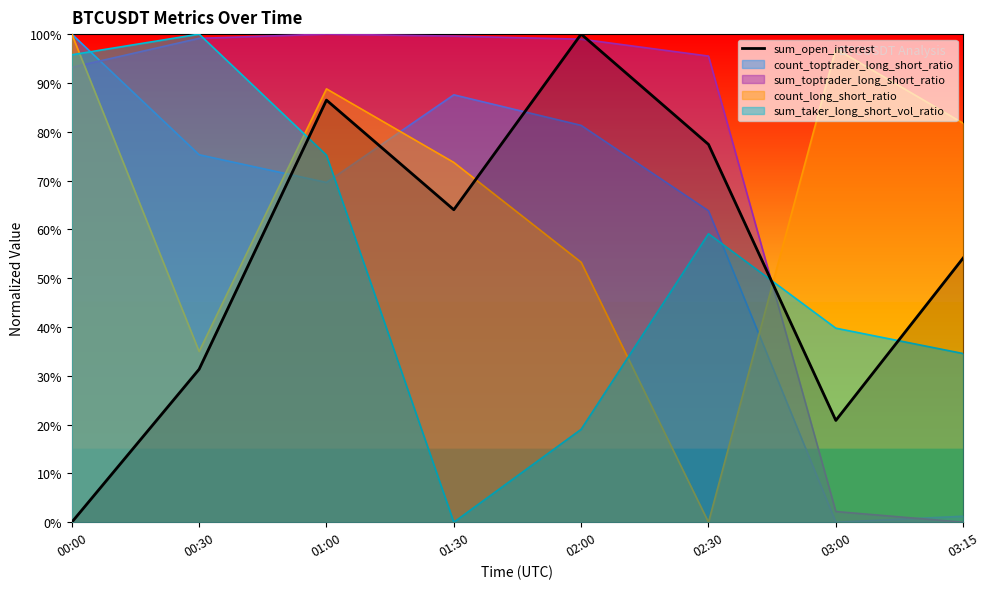

List the labels in order of value, largest first.

02:00, 01:00, 02:30, 01:30, 03:15, 00:30, 03:00, 00:00